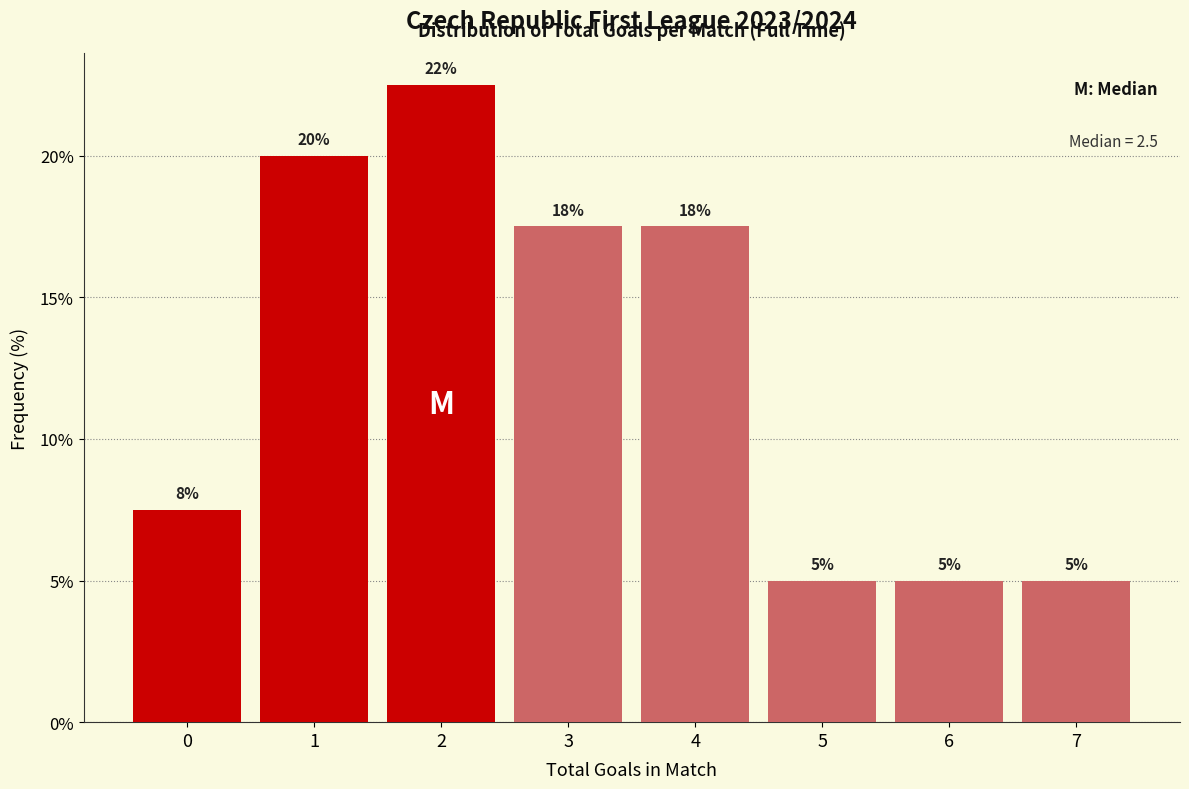

Over which range of the x-axis is the bar tallest?

1.5 to 2.5